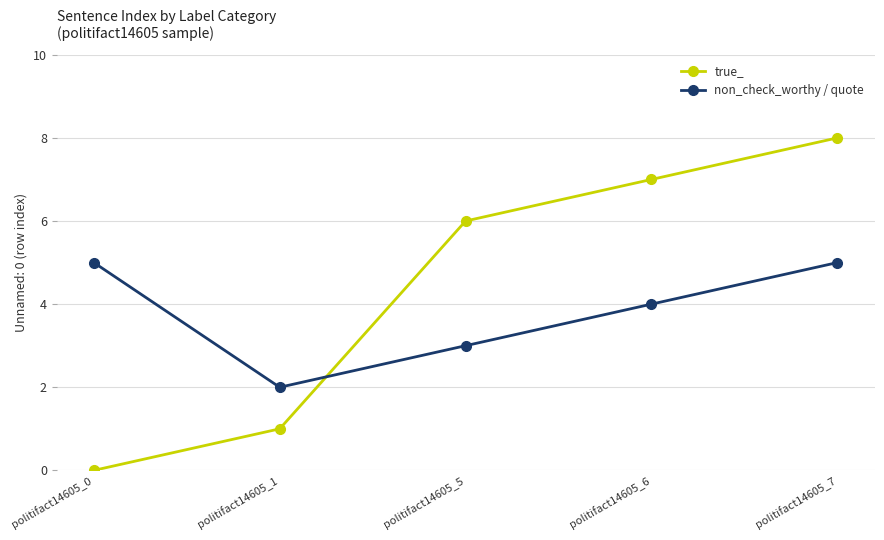

What is the spread (max minus min) of values at politifact14605_7?

3